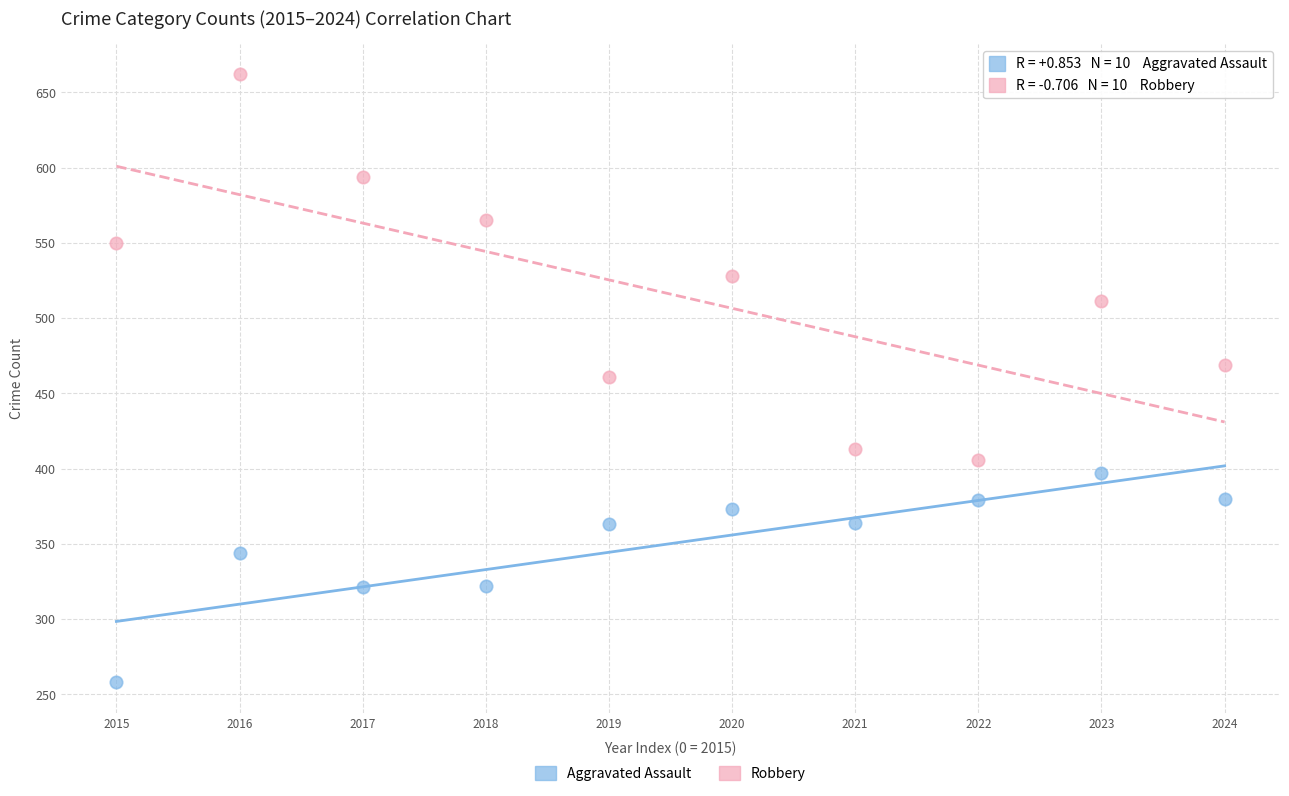

Which series contains the highest Y value?

Robbery